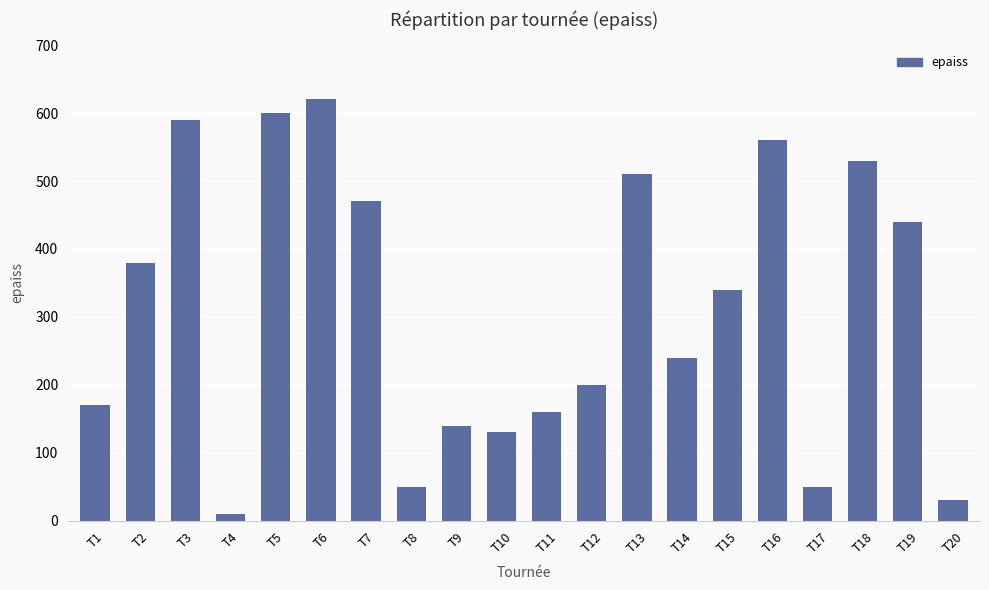

How many data points does each series have?

20